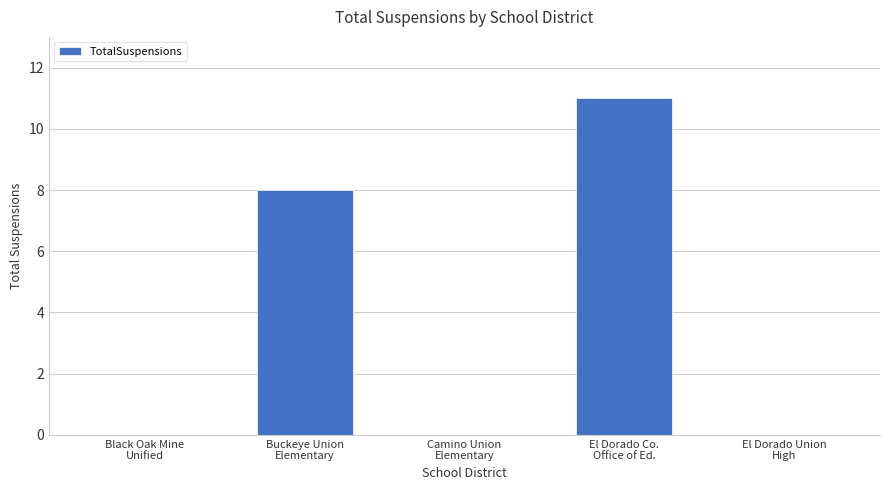

What is the difference between the values at Buckeye Union
Elementary and Camino Union
Elementary?

8